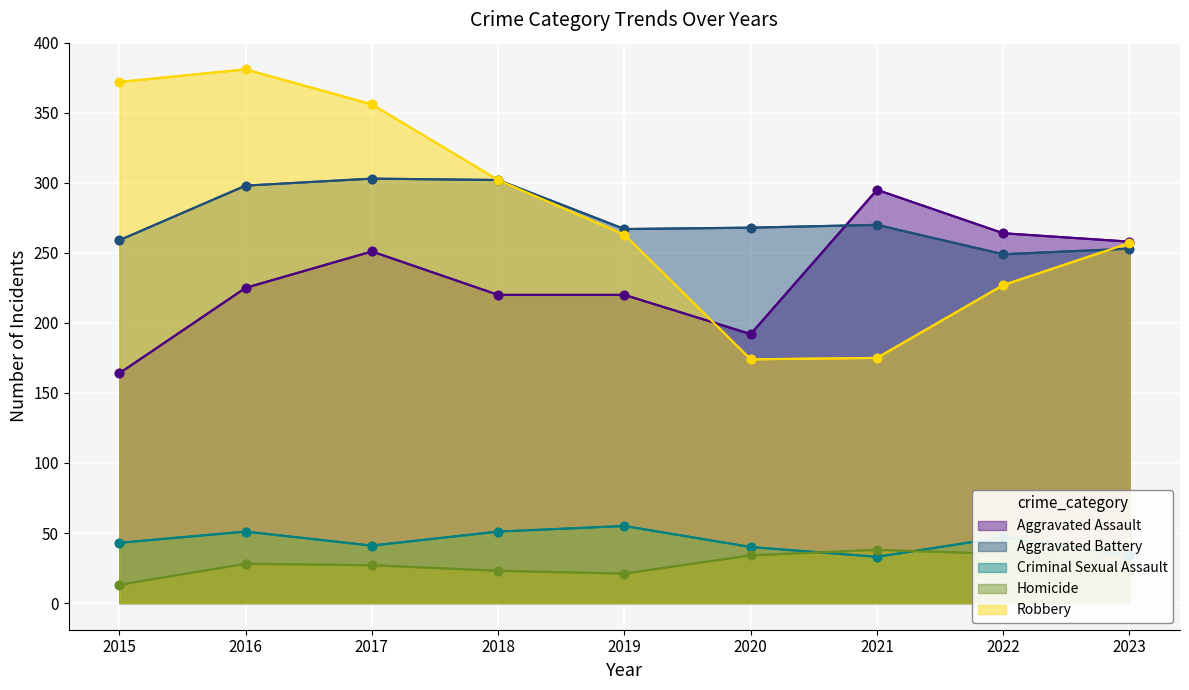

At how many categories does at least one series exceed 222?

9